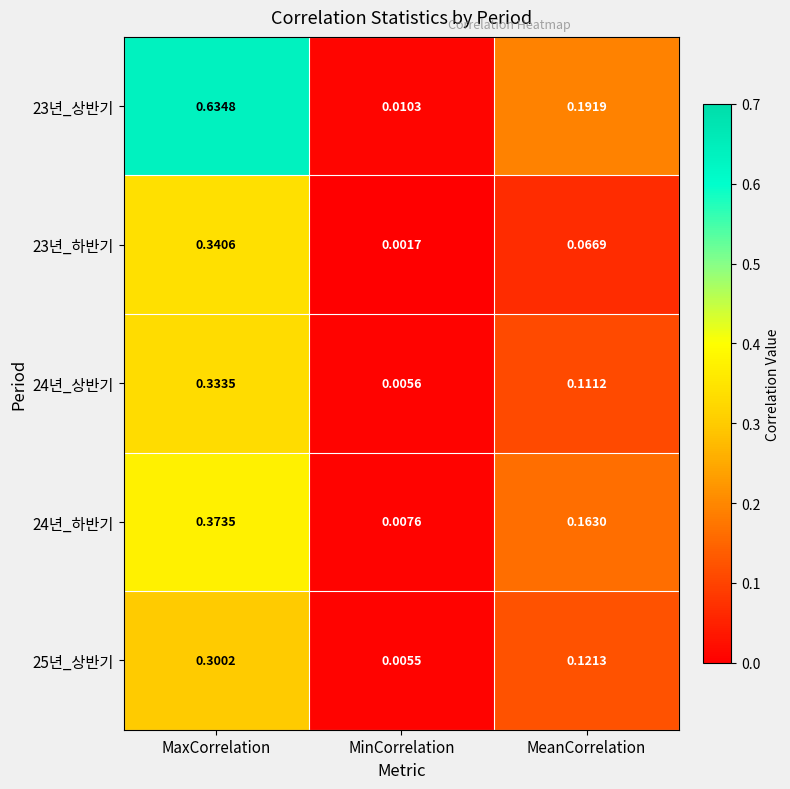

At which label does 23년_상반기 reach its peak?

MaxCorrelation